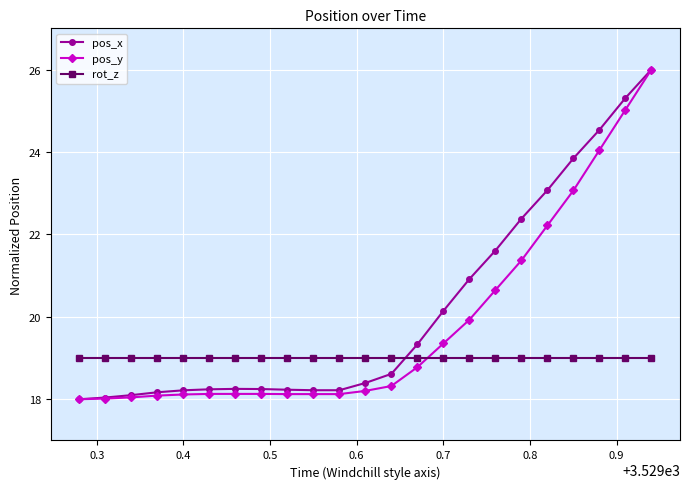

After their last crossing, which series has the higher values: rot_z or pos_x?

pos_x